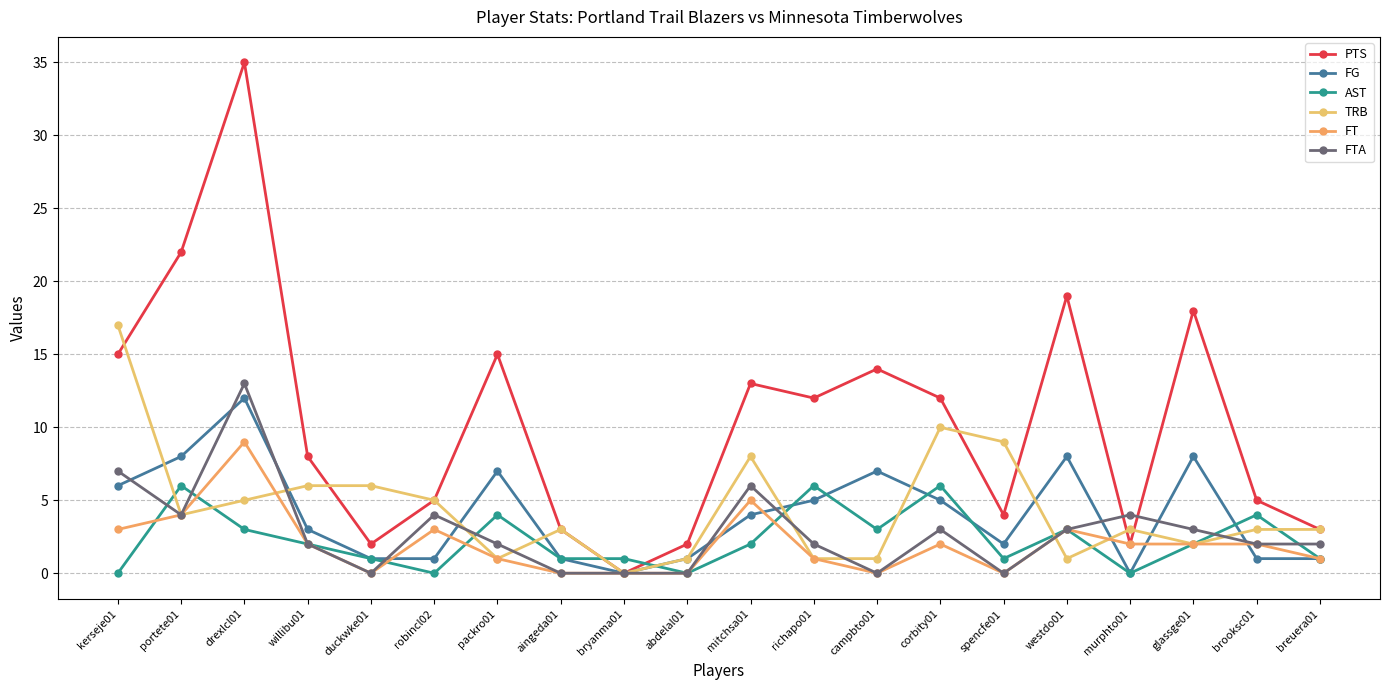

Reading left to right, what are all the values shown in this chart?

PTS: 15	22	35	8	2	5	15	3	0	2	13	12	14	12	4	19	2	18	5	3
FG: 6	8	12	3	1	1	7	1	0	1	4	5	7	5	2	8	0	8	1	1
AST: 0	6	3	2	1	0	4	1	1	0	2	6	3	6	1	3	0	2	4	1
TRB: 17	4	5	6	6	5	1	3	0	1	8	1	1	10	9	1	3	2	3	3
FT: 3	4	9	2	0	3	1	0	0	0	5	1	0	2	0	3	2	2	2	1
FTA: 7	4	13	2	0	4	2	0	0	0	6	2	0	3	0	3	4	3	2	2